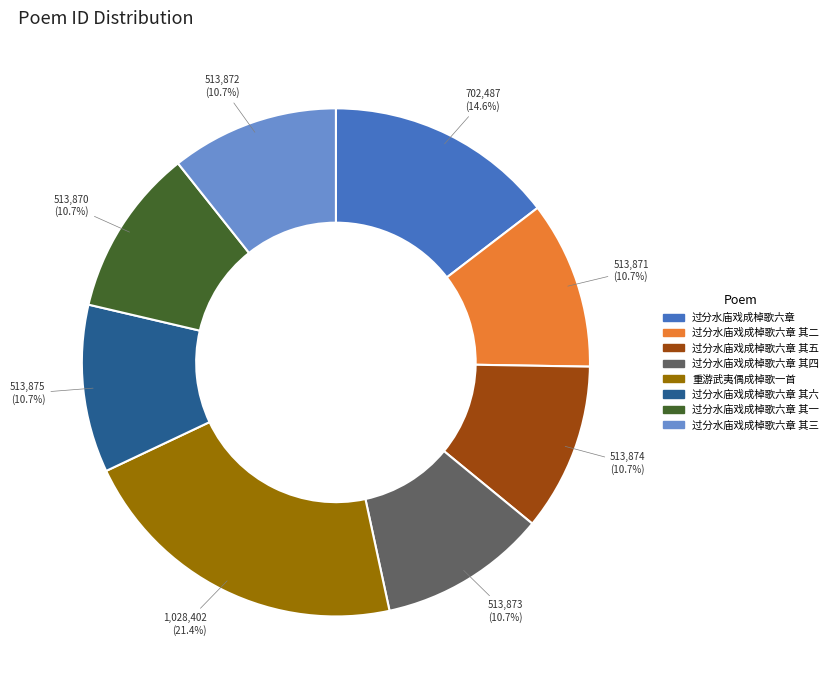

Does any single category account for the majority?

No